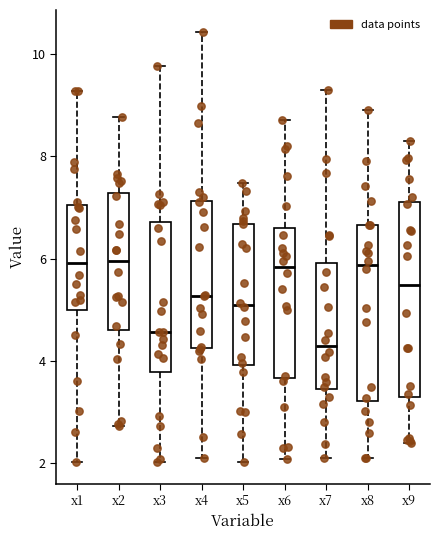

Reading left to right, transcribe this box plot: for each box, give where its median line is, the range the box spans, and where its two whiskers end, as read against the y-axis. The values are not printed on the chart, so give them approximately, as read against the axis.

x1: median 6.0, box 5.0 to 7.0, whiskers 2.0 to 9.2
x2: median 6.0, box 4.6 to 7.2, whiskers 2.8 to 8.8
x3: median 4.6, box 3.8 to 6.8, whiskers 2.0 to 9.8
x4: median 5.2, box 4.2 to 7.2, whiskers 2.0 to 10.4
x5: median 5.0, box 4.0 to 6.6, whiskers 2.0 to 7.4
x6: median 5.8, box 3.6 to 6.6, whiskers 2.0 to 8.8
x7: median 4.2, box 3.4 to 6.0, whiskers 2.2 to 9.2
x8: median 5.8, box 3.2 to 6.6, whiskers 2.2 to 9.0
x9: median 5.4, box 3.4 to 7.0, whiskers 2.4 to 8.2